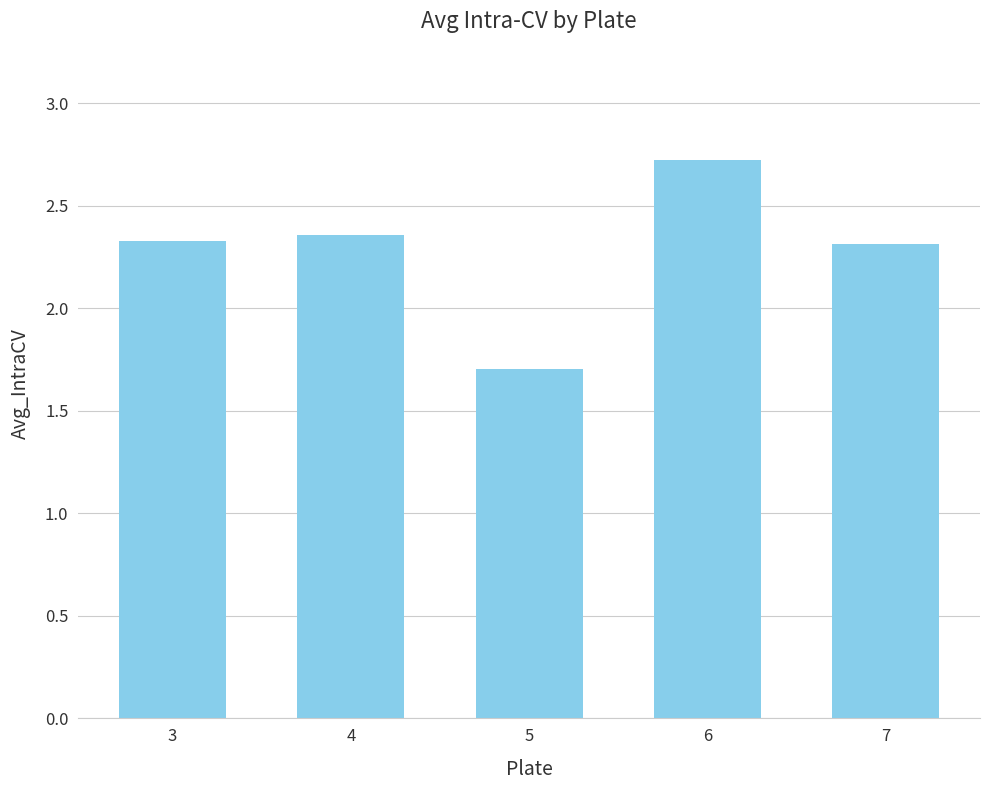

What is the sum of the values at 6 and 5?

4.4